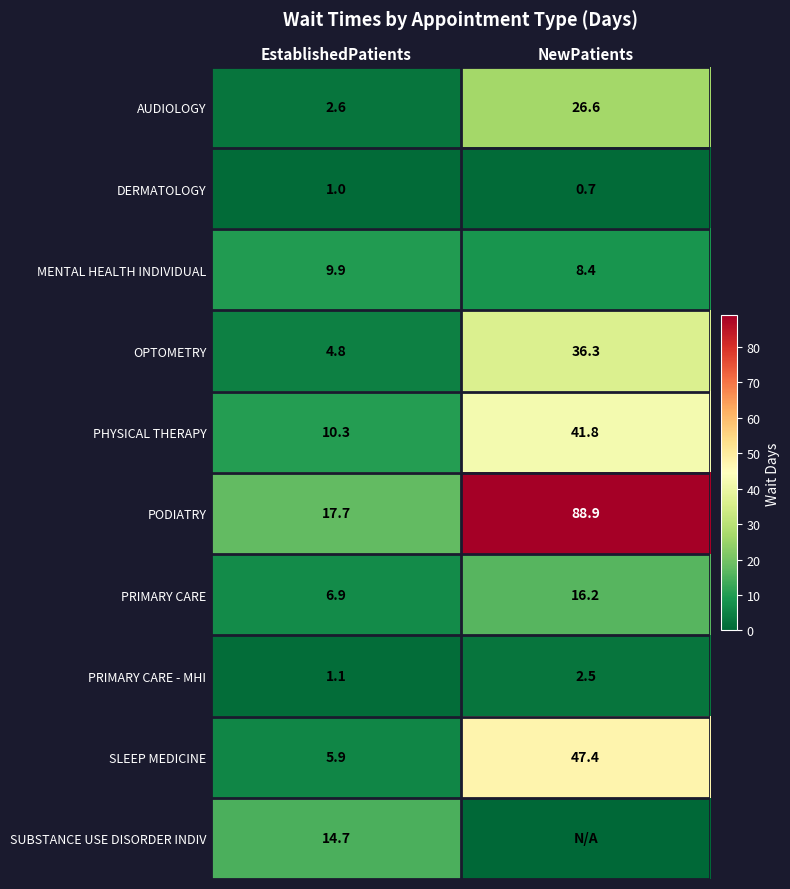

Which label corresponds to the smallest value in the chart?

NewPatients